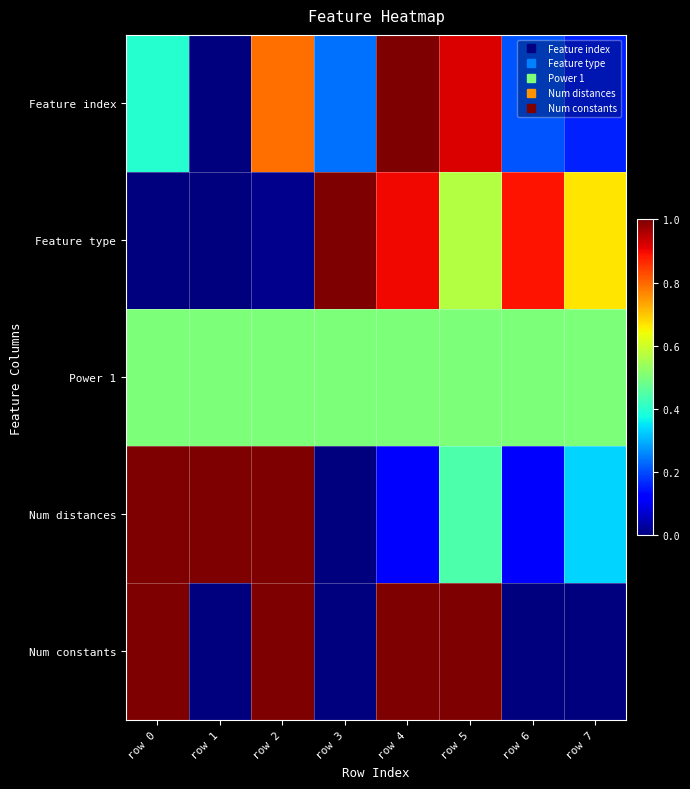

Reading right to left, extract all data points from this chart.

Feature index: row 7=0.2	row 6=0.2	row 5=0.9	row 4=1.0	row 3=0.2	row 2=0.8	row 1=0.0	row 0=0.4
Feature type: row 7=0.7	row 6=0.9	row 5=0.6	row 4=0.9	row 3=1.0	row 2=0.0	row 1=0.0	row 0=0.0
Power 1: row 7=0.5	row 6=0.5	row 5=0.5	row 4=0.5	row 3=0.5	row 2=0.5	row 1=0.5	row 0=0.5
Num distances: row 7=0.3	row 6=0.1	row 5=0.4	row 4=0.1	row 3=0.0	row 2=1.0	row 1=1.0	row 0=1.0
Num constants: row 7=0.0	row 6=0.0	row 5=1.0	row 4=1.0	row 3=0.0	row 2=1.0	row 1=0.0	row 0=1.0